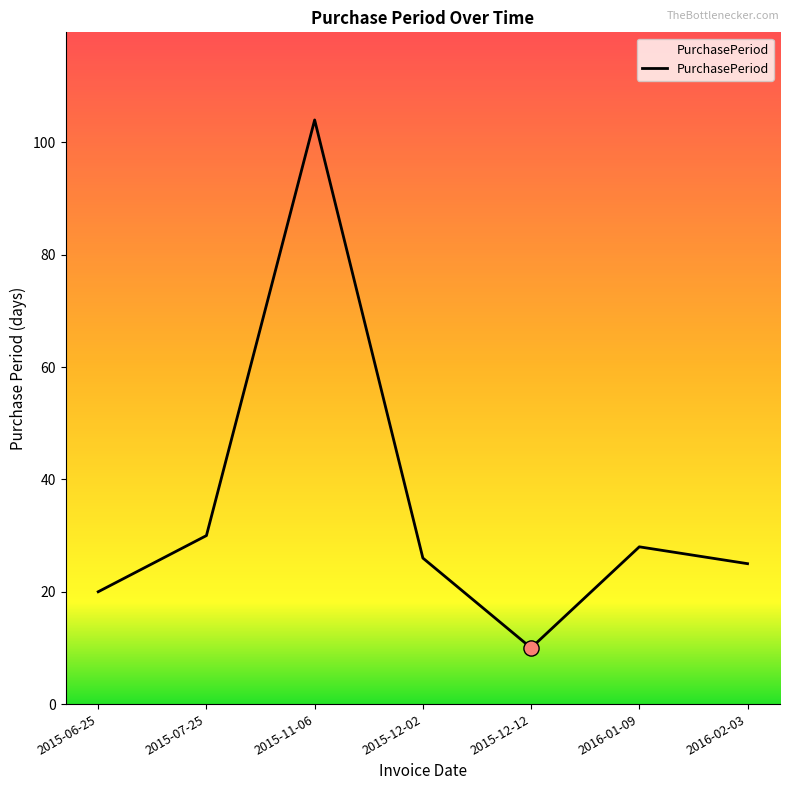

Approximately how many times larger is the value at 2015-11-06 compared to 2015-06-25?

5.2